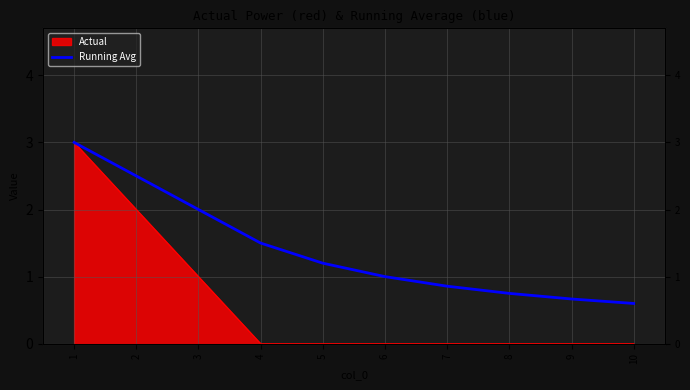

Approximately how many times larger is the value at 5 compared to 2?

0.5